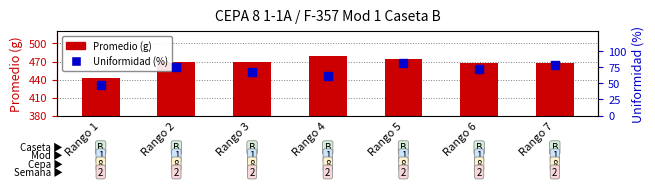

At how many categories does at least one series exceed 412?

7